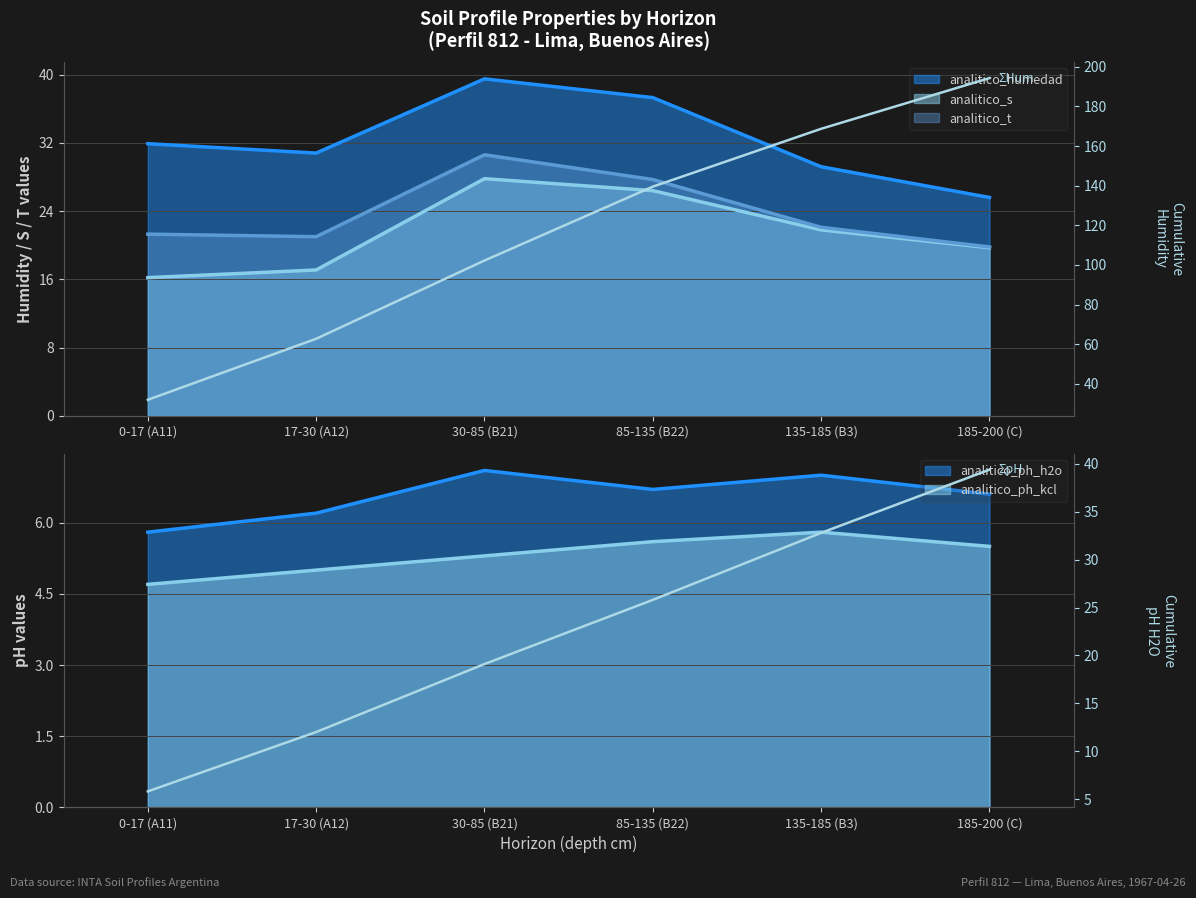

True or false: Σ pH H2O and Σ Humidity cross at least once.

False